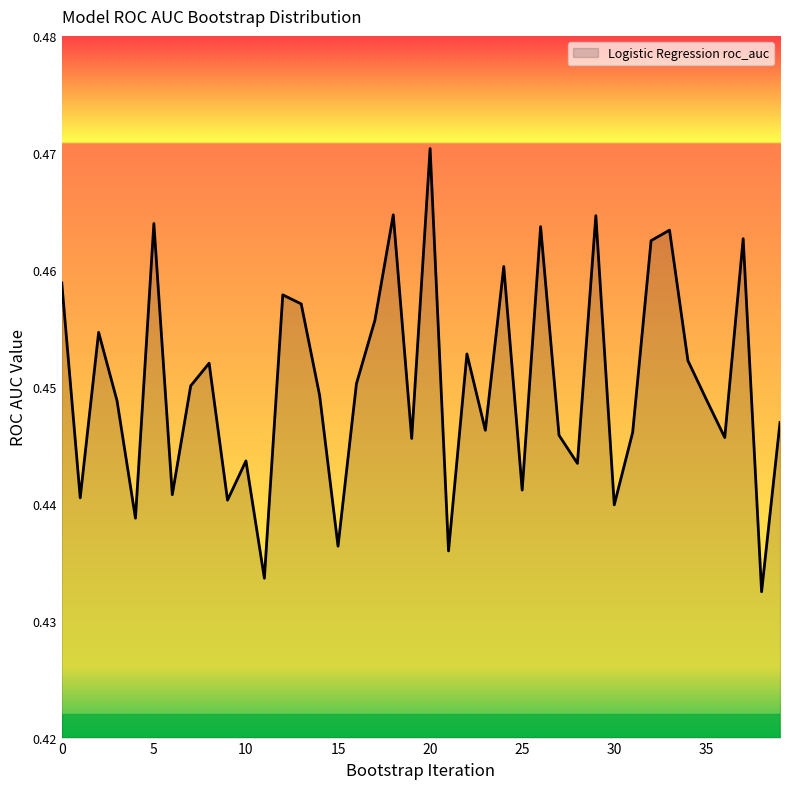

What is the maximum value shown in the chart?

0.5